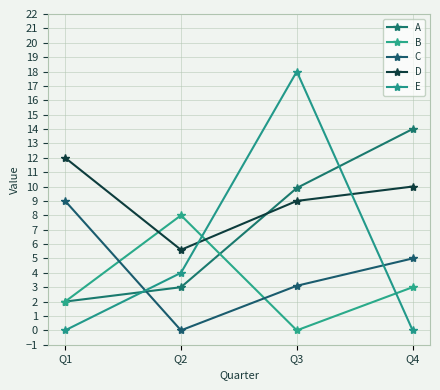

List the labels in order of B value, largest first.

Q2, Q4, Q1, Q3